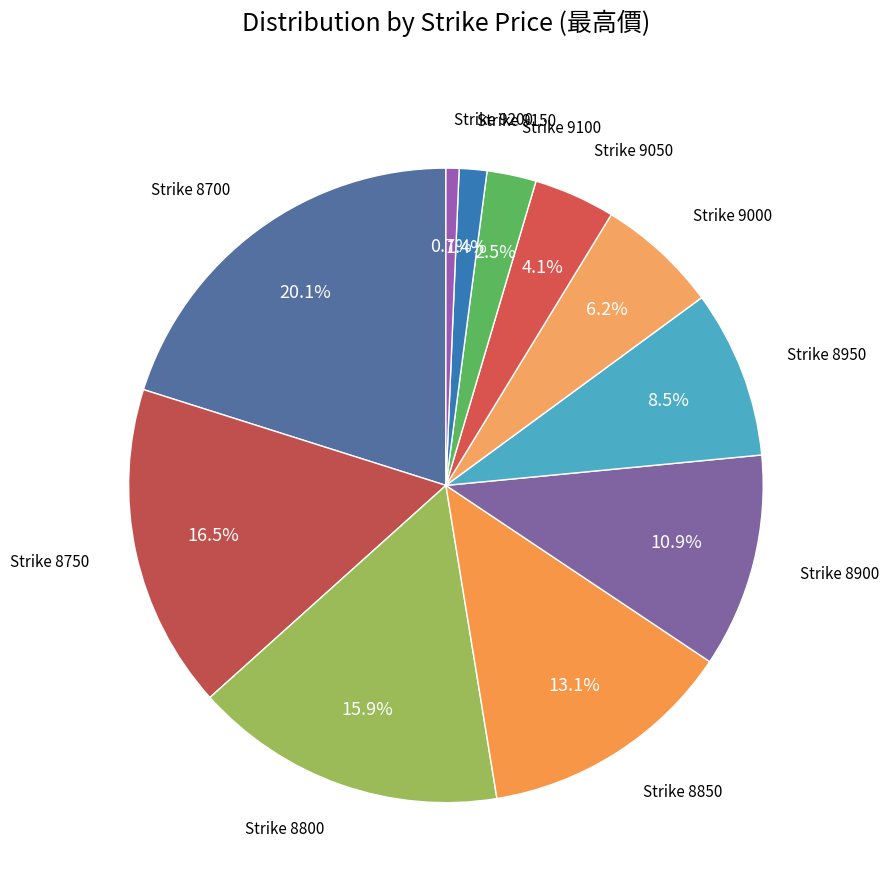

Count the number of slices in the pie.

11